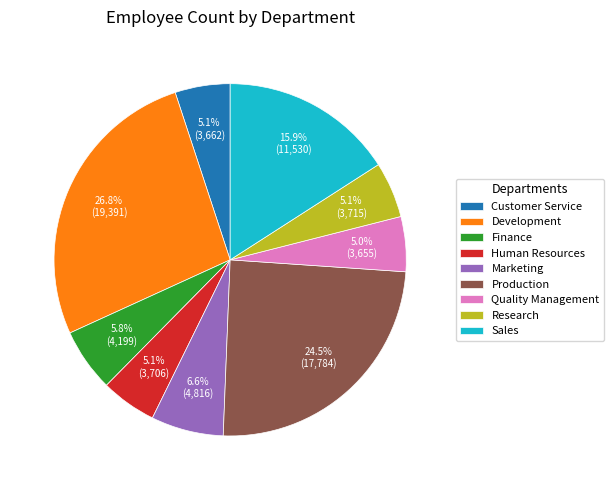

Count the number of slices in the pie.

9